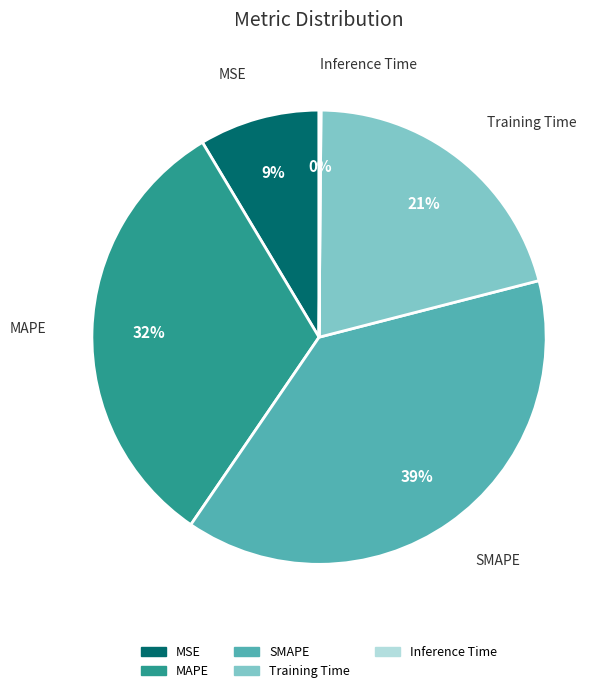

To the nearest percent, what is the average slice percentage?

20%